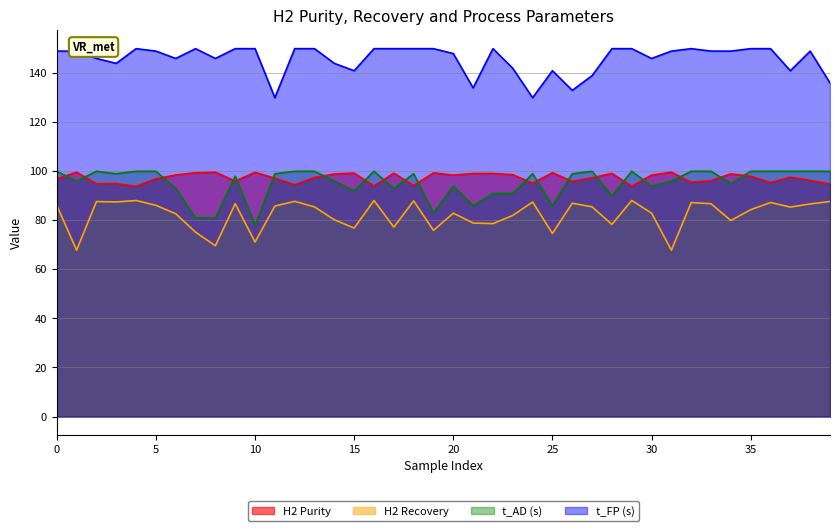

The value of t_FP (s) at 5 is 149.0. True or false?

True